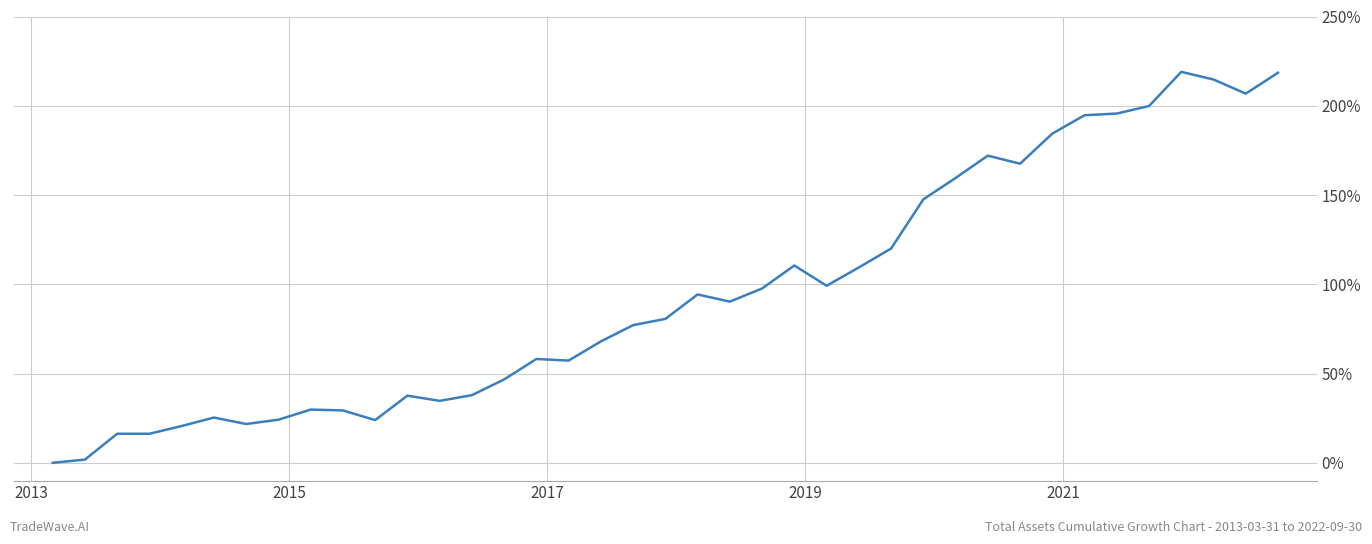

Does the chart have visible grid lines?

Yes